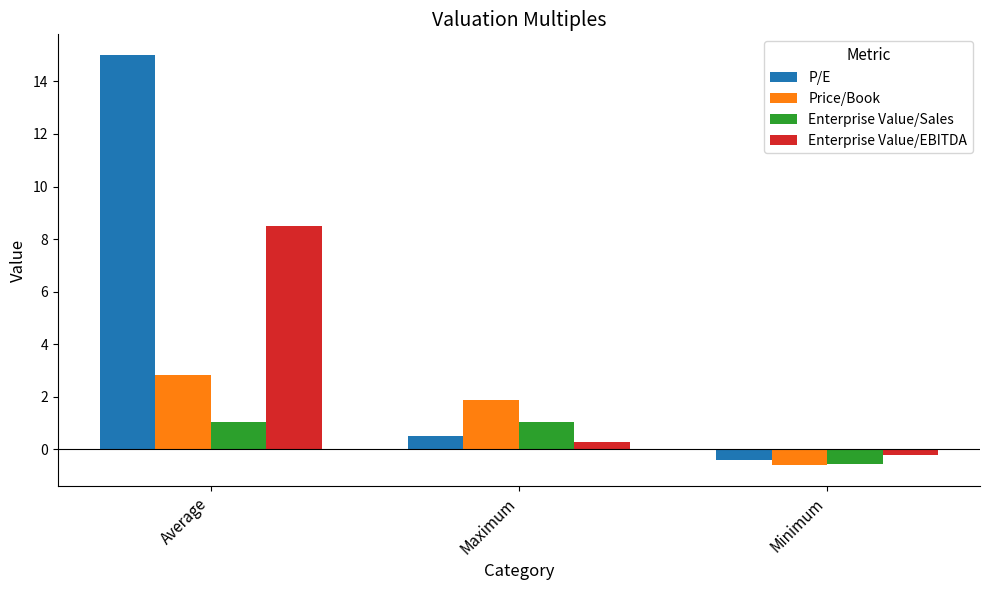

What are all the series names shown in the legend?

P/E, Price/Book, Enterprise Value/Sales, Enterprise Value/EBITDA